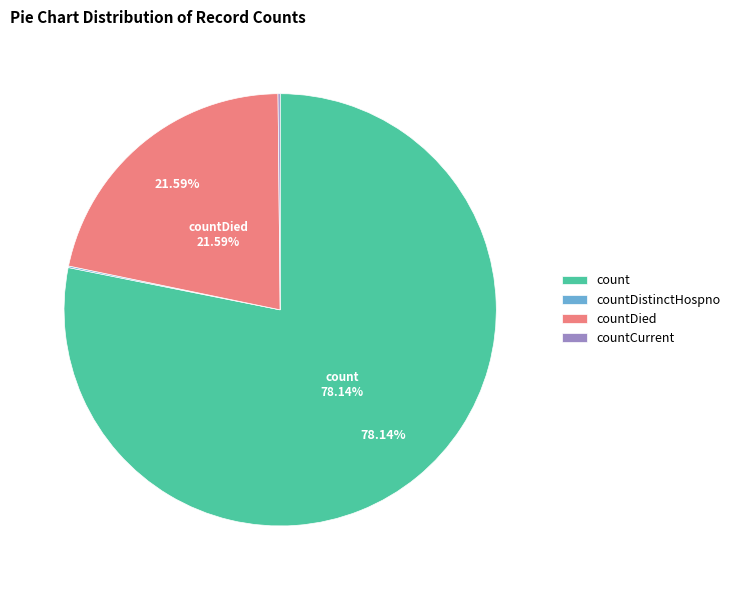

Which category accounts for the majority?

count